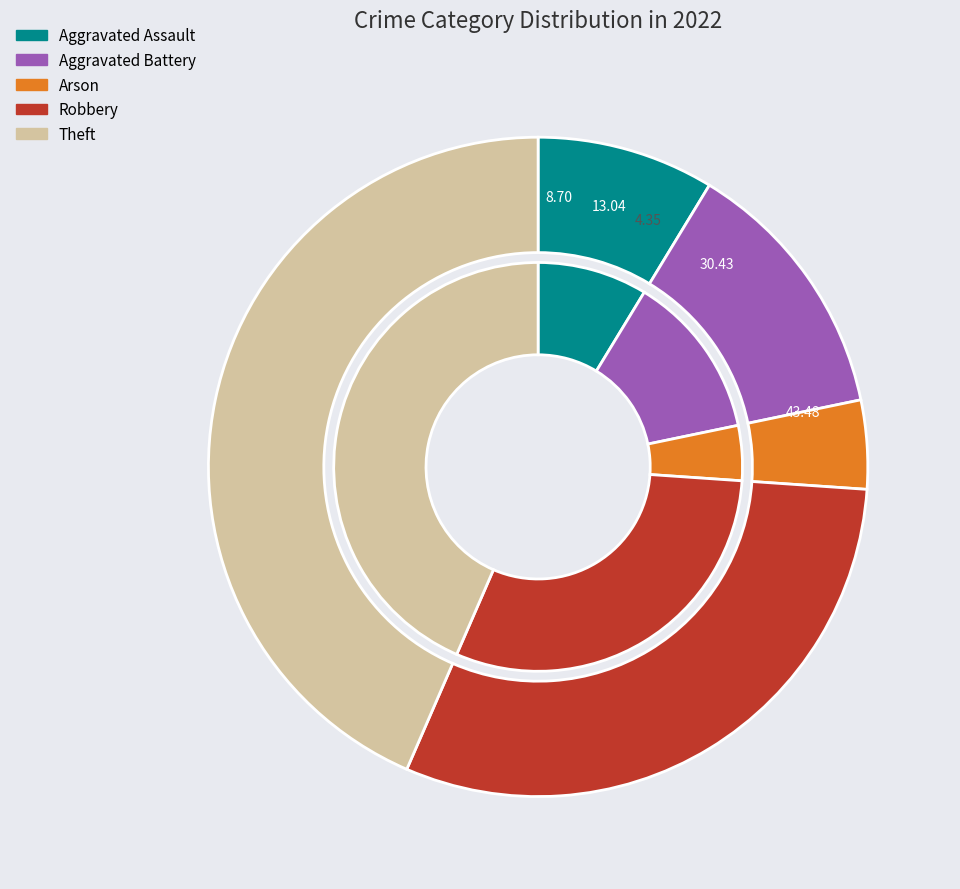

How many segments does this pie chart have?

5